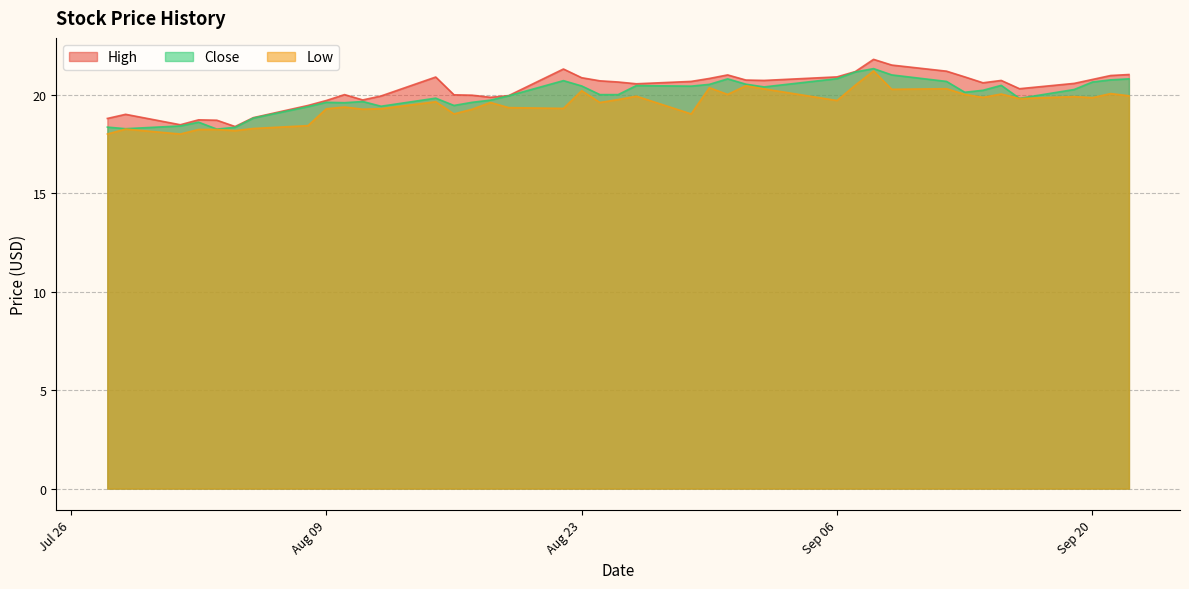

What is the label of the 2nd point from the left?

2016-07-29